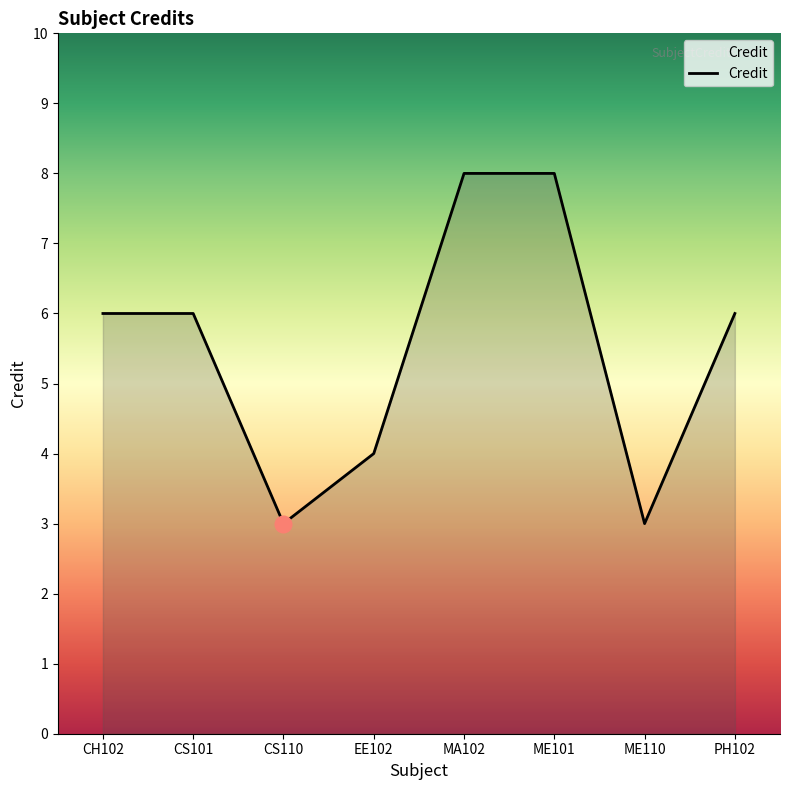

What is the minimum value shown in the chart?

3